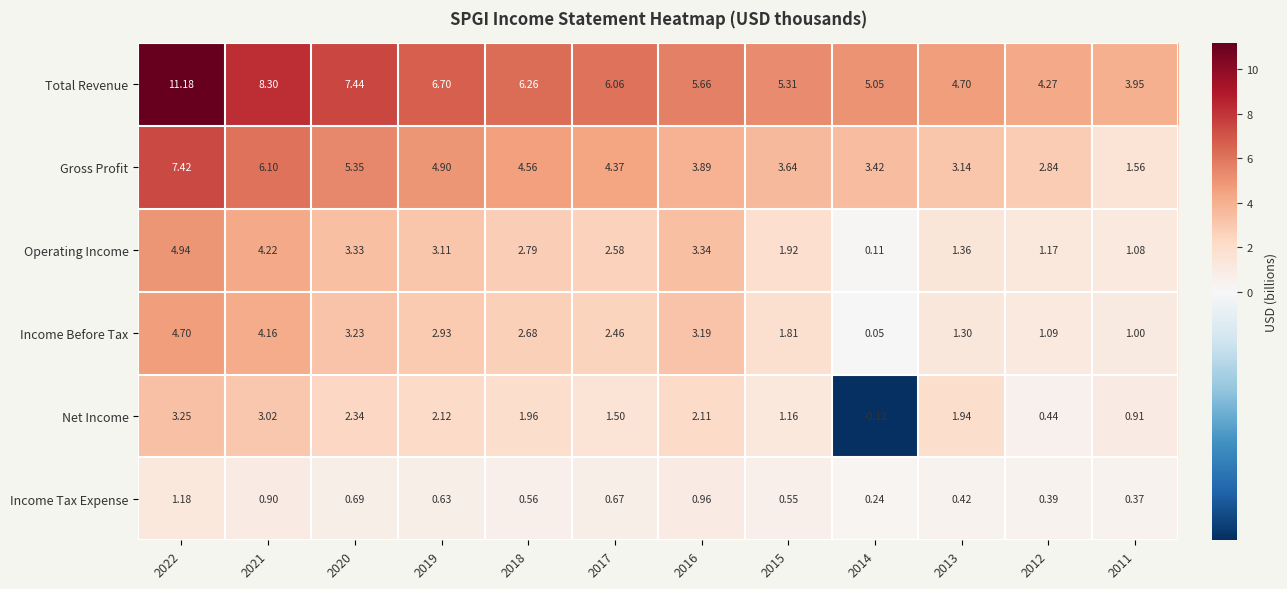

Rank the series by their maximum value, from highest to lowest.

Total Revenue, Gross Profit, Operating Income, Income Before Tax, Net Income, Income Tax Expense